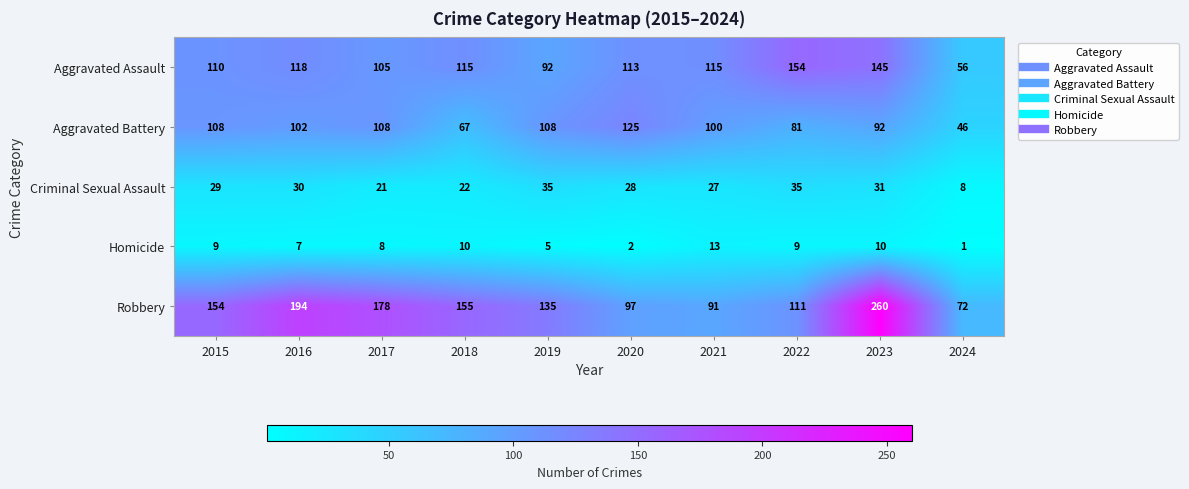

List the labels in order of Robbery value, largest first.

2023, 2016, 2017, 2018, 2015, 2019, 2022, 2020, 2021, 2024